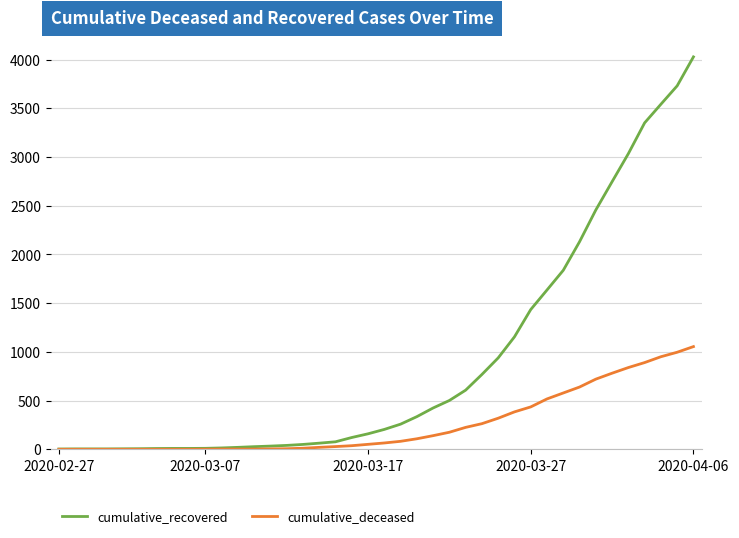

What is the maximum value shown in the chart?

4027